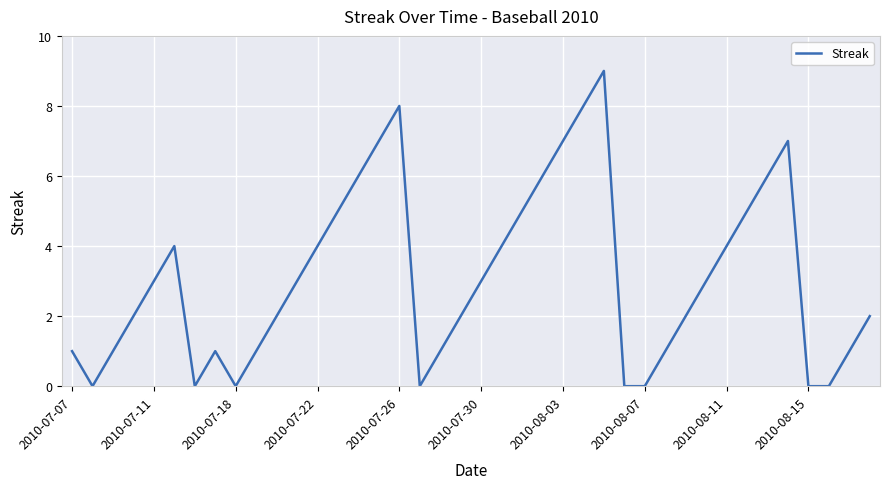

What is the maximum value shown in the chart?

9